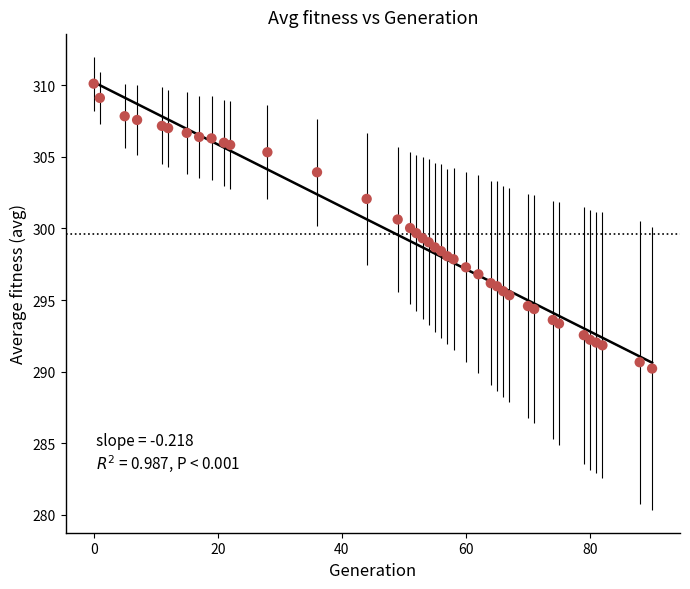

What is the range of Y values (max minus min)?

19.9